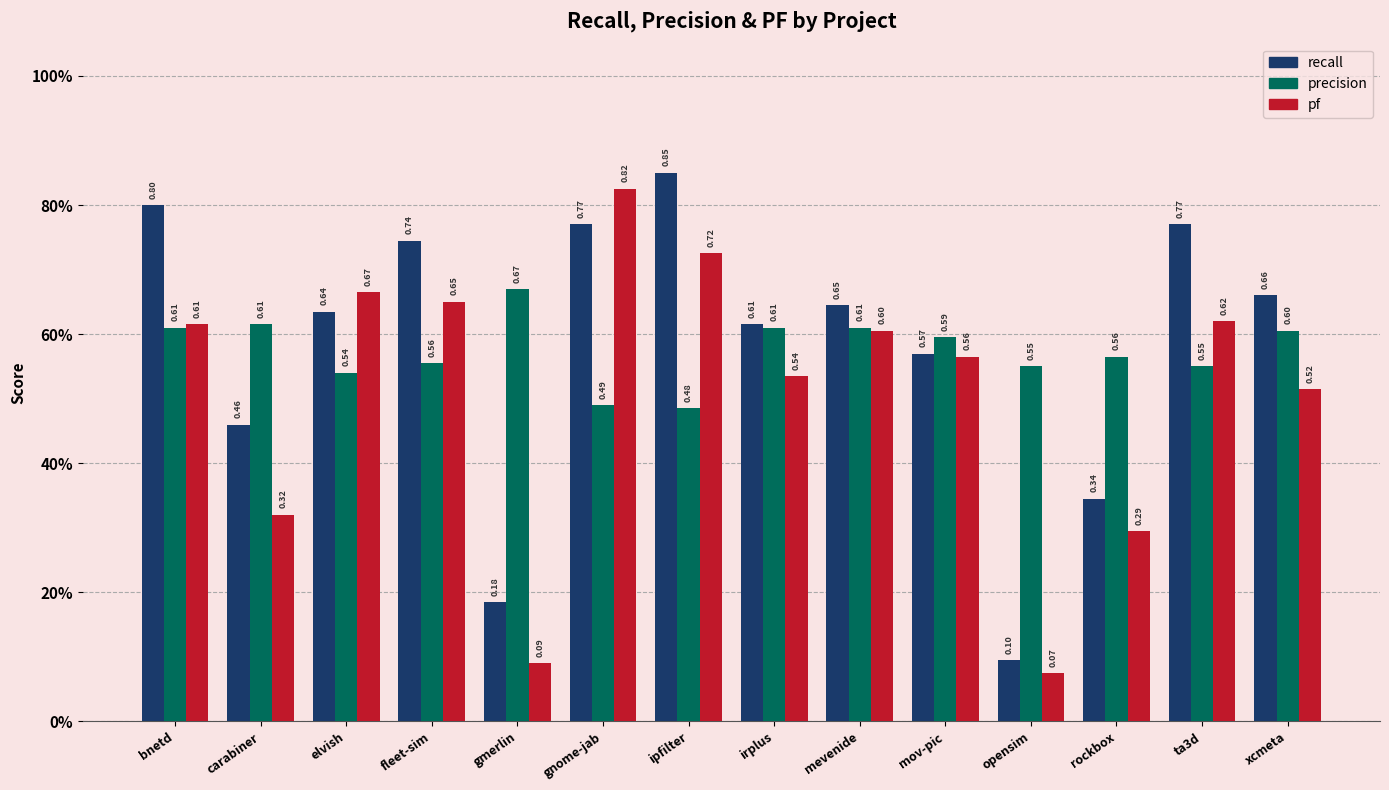

What is the label of the 7th bar from the right?

irplus